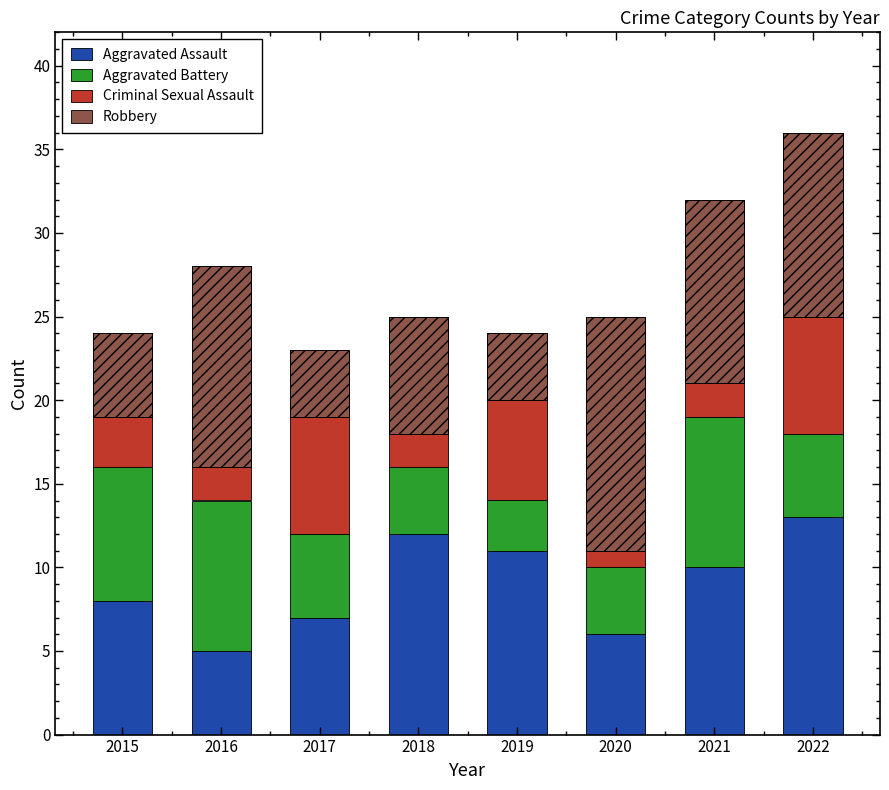

True or false: Robbery has a value of 11 at 2022.

True